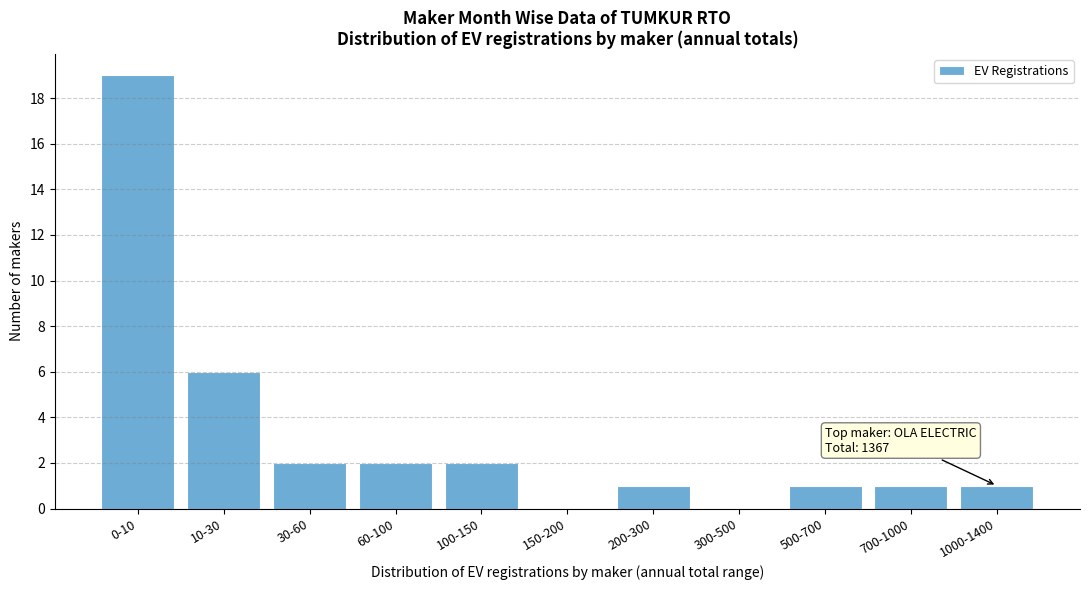

Reading left to right, list all the values displayed in this chart.

0-10=19	10-30=6	30-60=2	60-100=2	100-150=2	150-200=0	200-300=1	300-500=0	500-700=1	700-1000=1	1000-1400=1